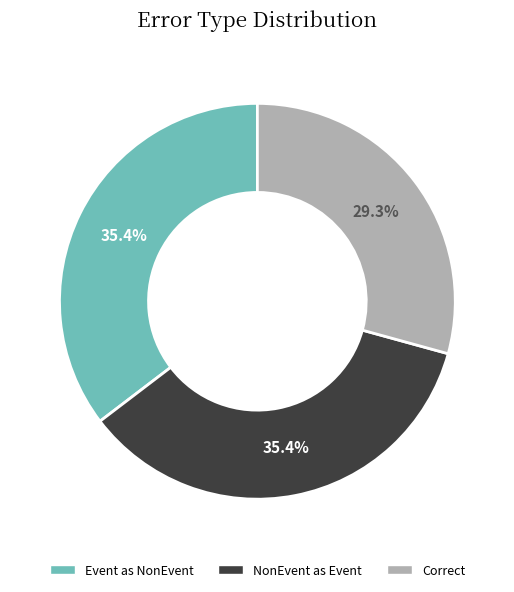

Does any single category account for the majority?

No